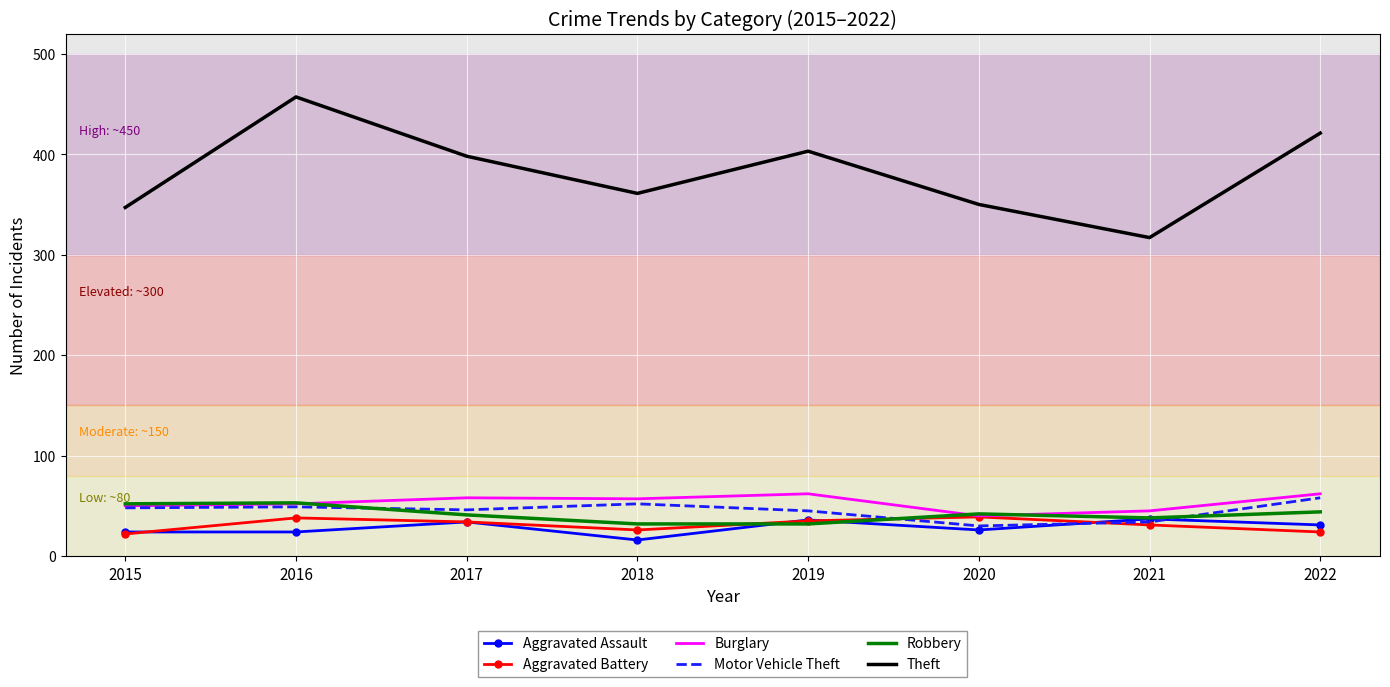

Which series changed the most between 2018 and 2022?

Theft